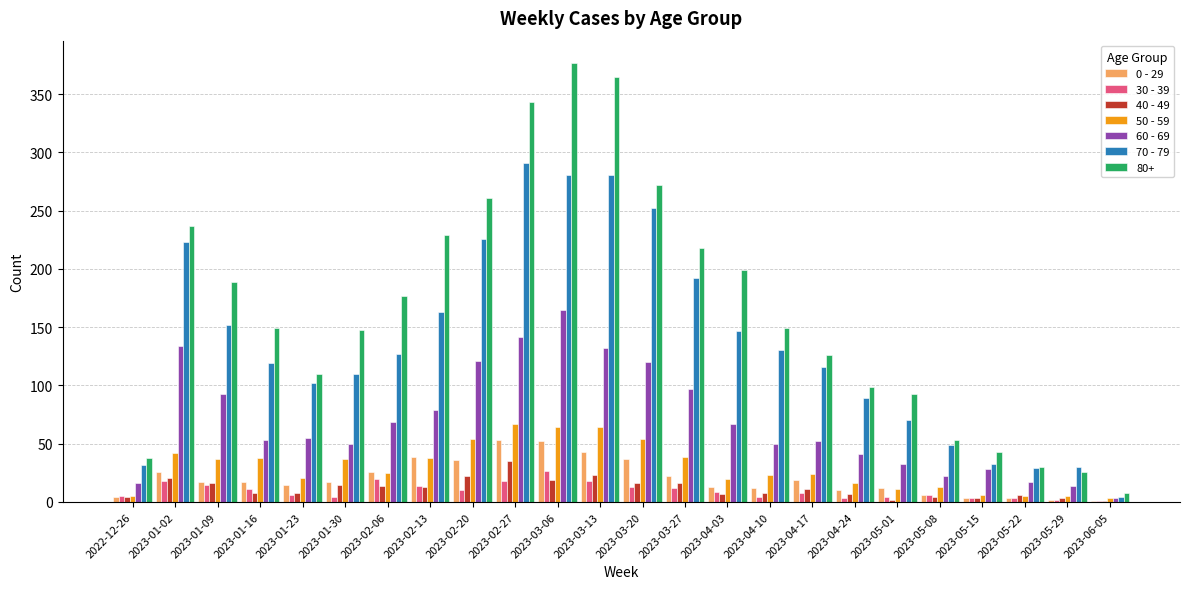

What is the sum of the 50 - 59 values at 2023-01-30 and 2023-04-17?

61